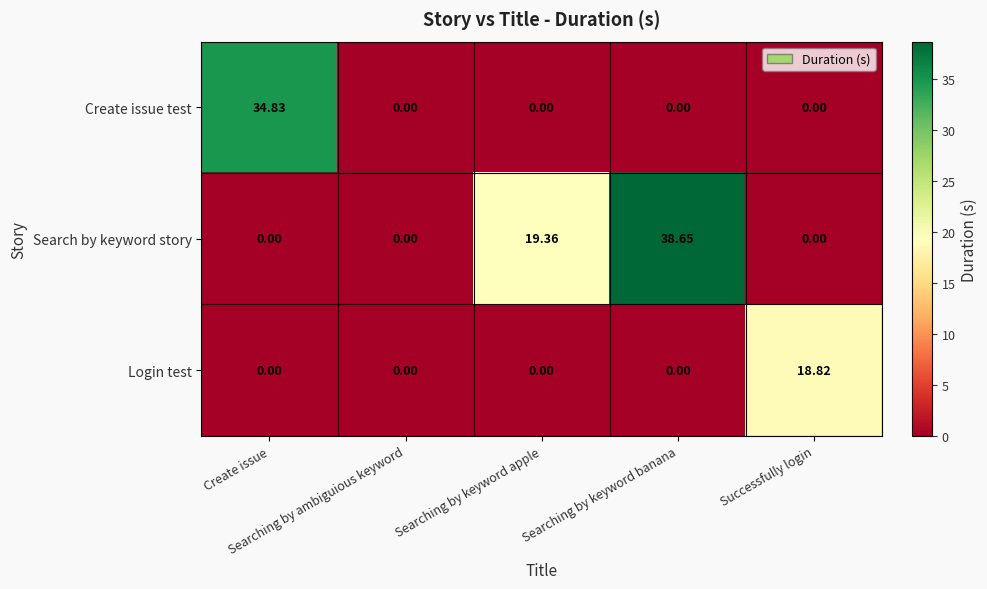

How many values in Login test are above zero?

1